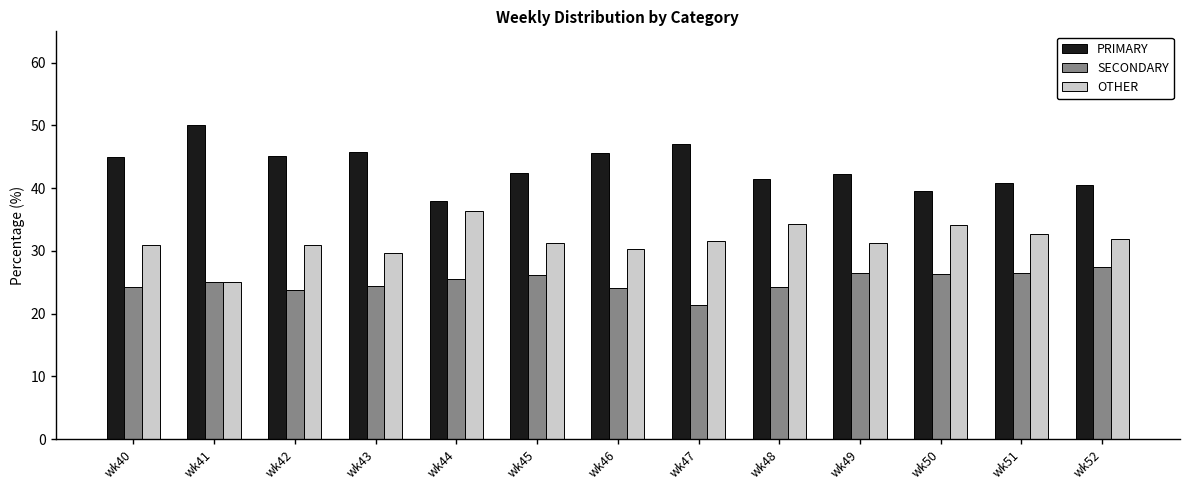

What is the average value of the SECONDARY series?

25.1